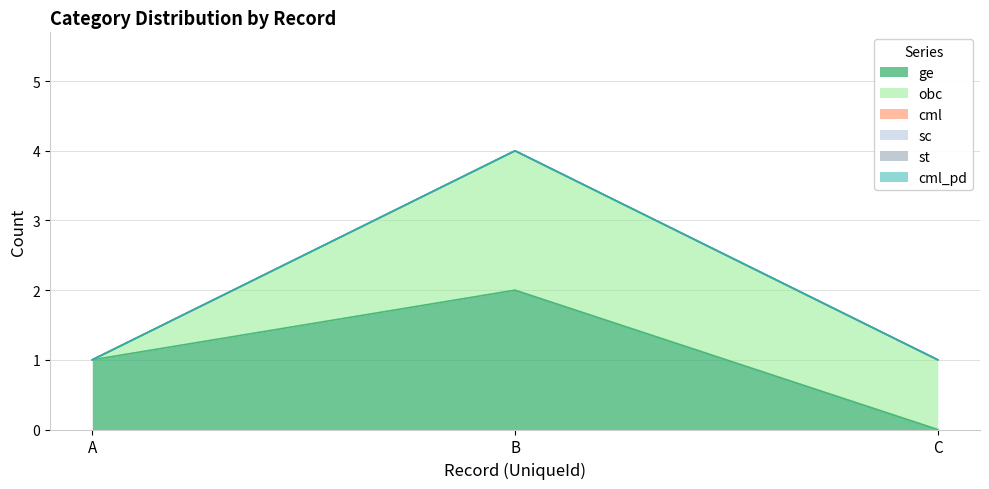

How many data points does each series have?

3